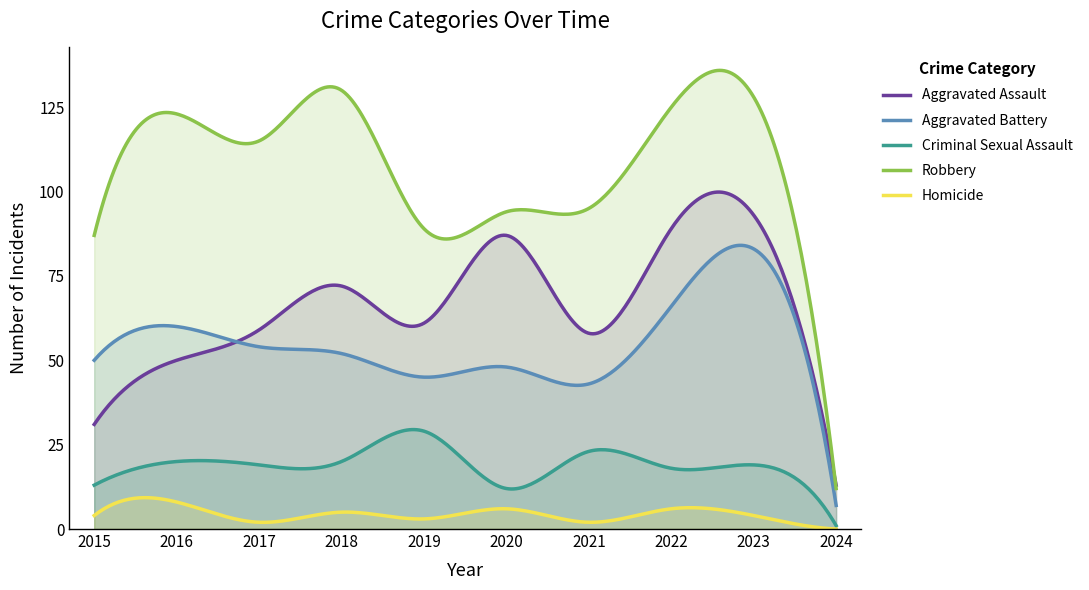

How many lines are shown in the chart?

5